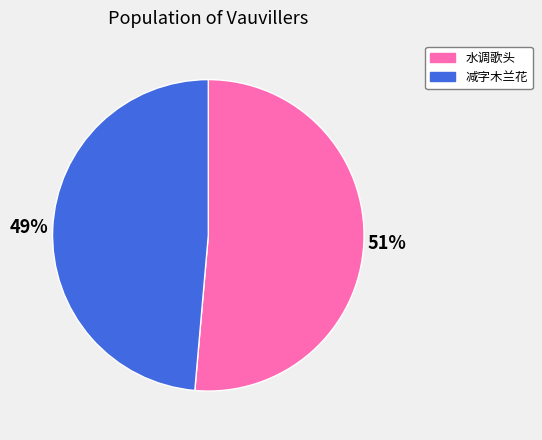

To the nearest percent, what is the combined percentage of 减字木兰花 and 水调歌头?

100%